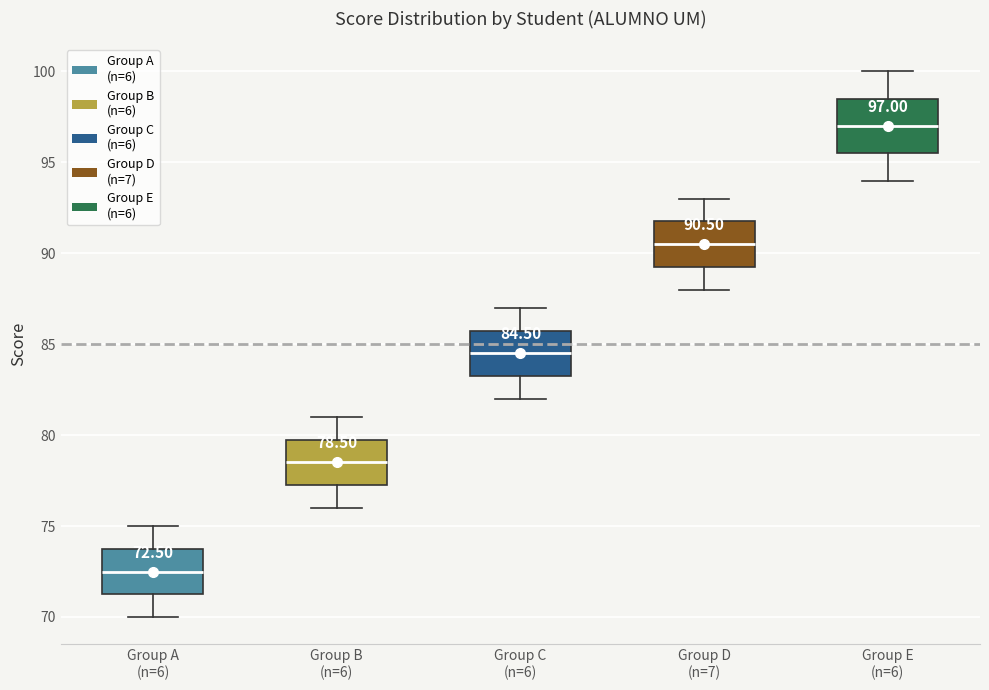

Which box is the tallest, from its lower edge to its upper edge?

Group E (n=6)